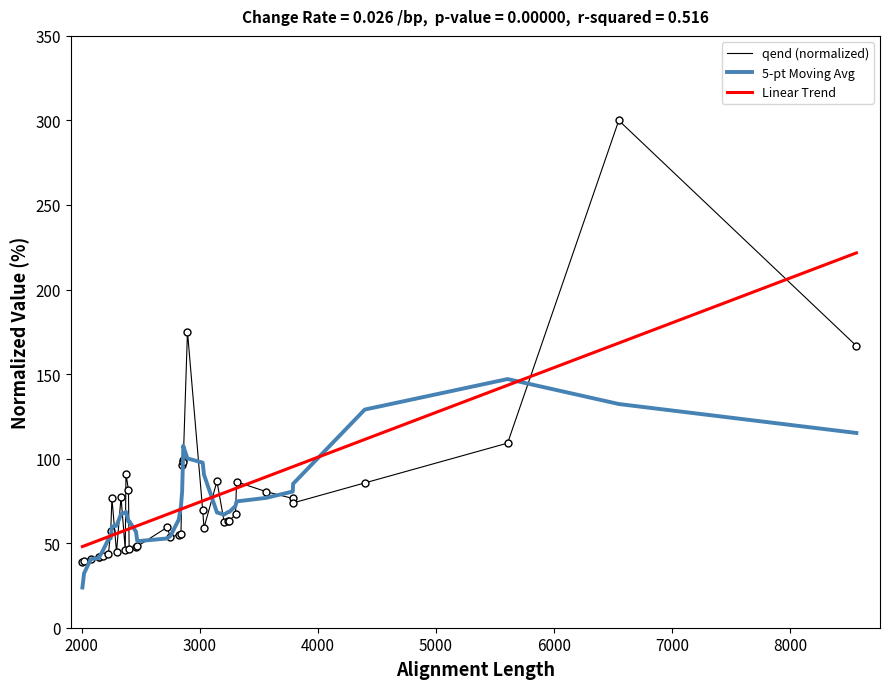

Which series ends up on top after the final intersection of Linear Trend and qend (normalized)?

Linear Trend